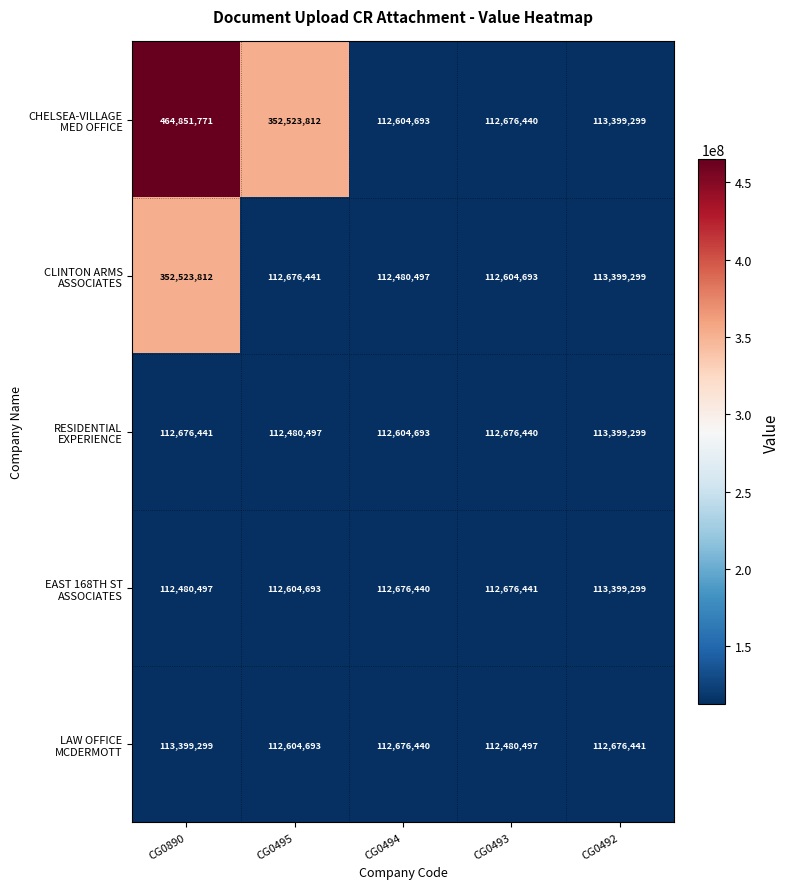

Which label corresponds to the largest value in the chart?

CG0890